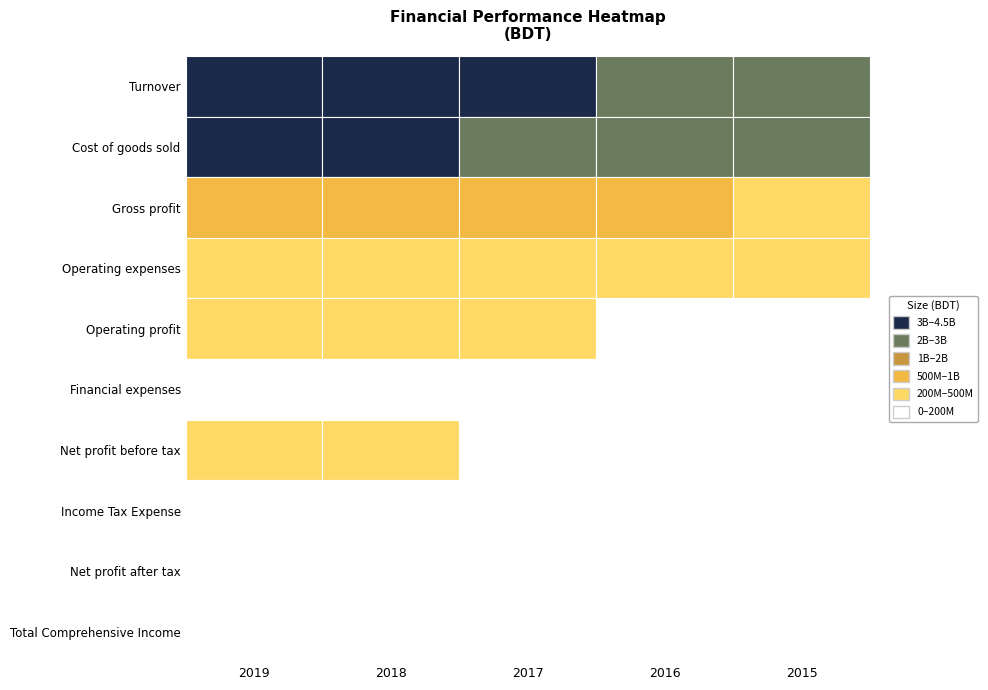

What is the average value of the Financial expenses series?

17987378